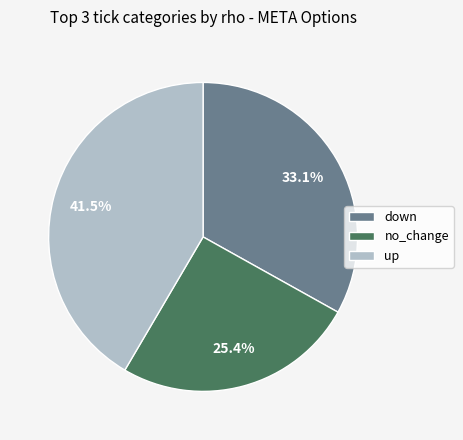

How many slices are in this pie chart?

3